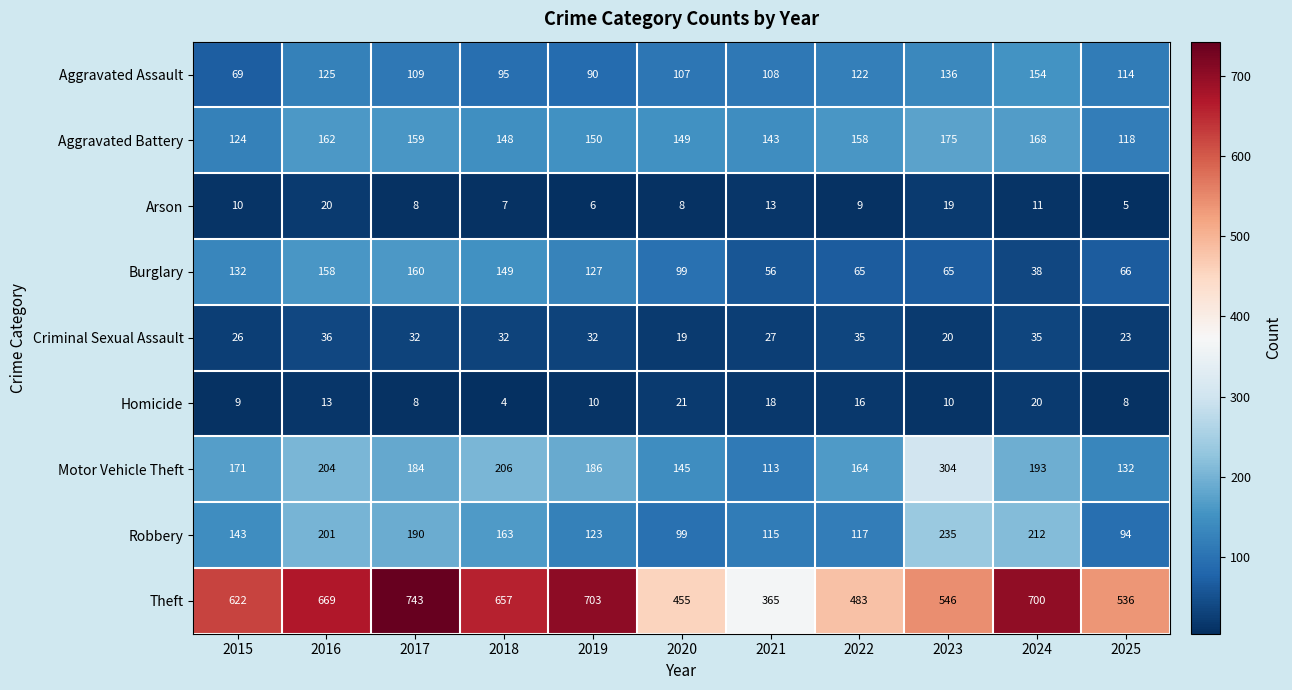

Is it true that Aggravated Battery equals 77 at 2017?

False